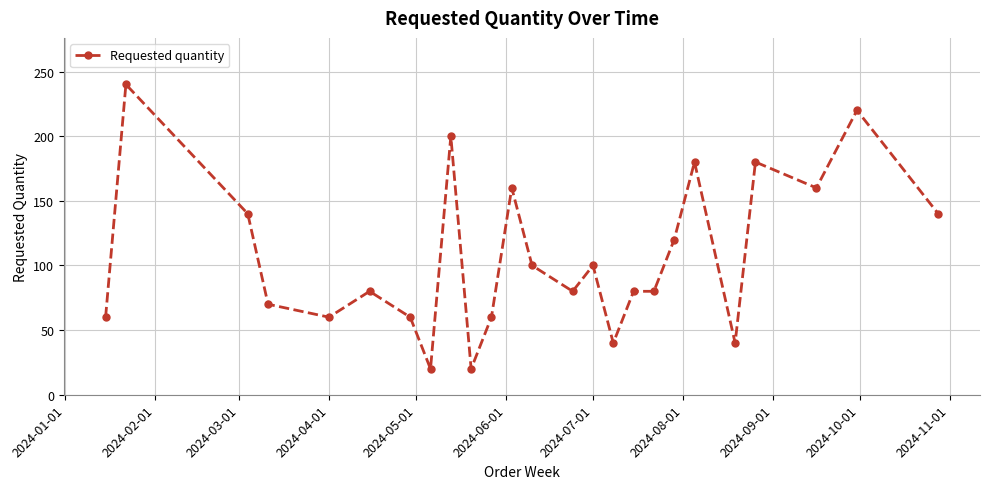

True or false: the data has more than 1 interior local peaks.

True